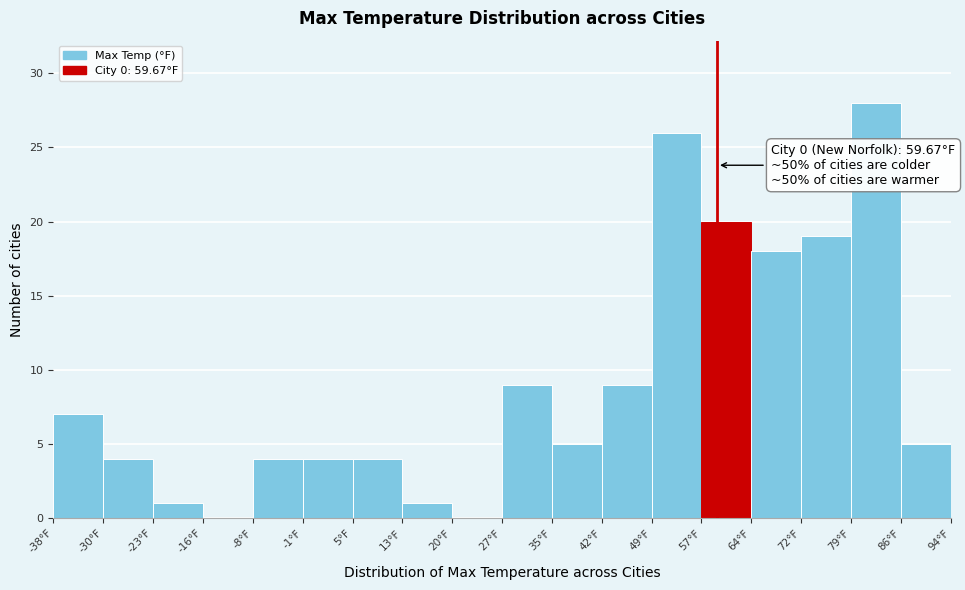

Over which range of the x-axis is the bar tallest?

79 to 87